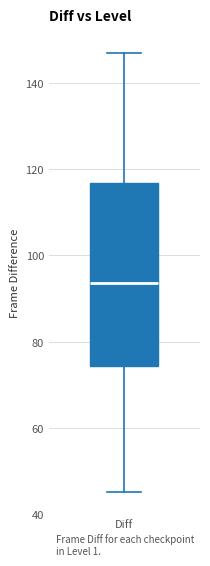

Where does the median line of the box for Diff sit on the y-axis? The values are not printed on the chart, so give them approximately, as read against the axis.

94